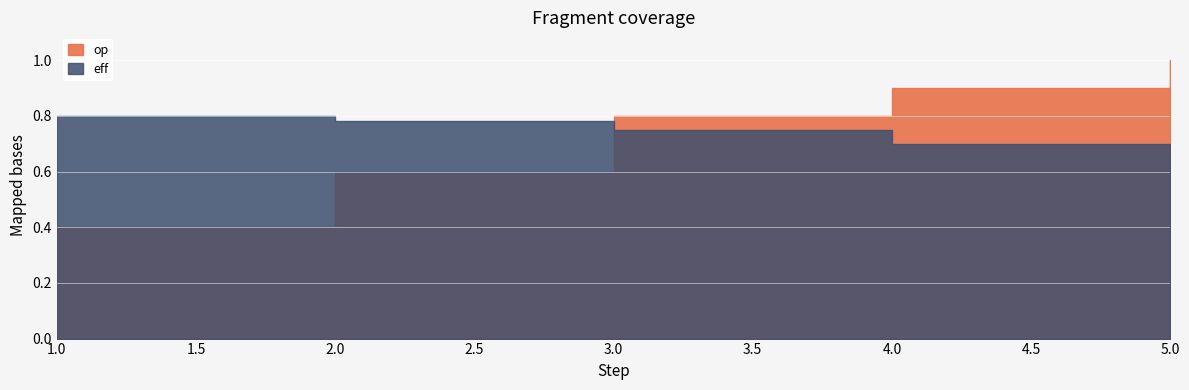

True or false: eff has a value of 0.3 at 5.

False